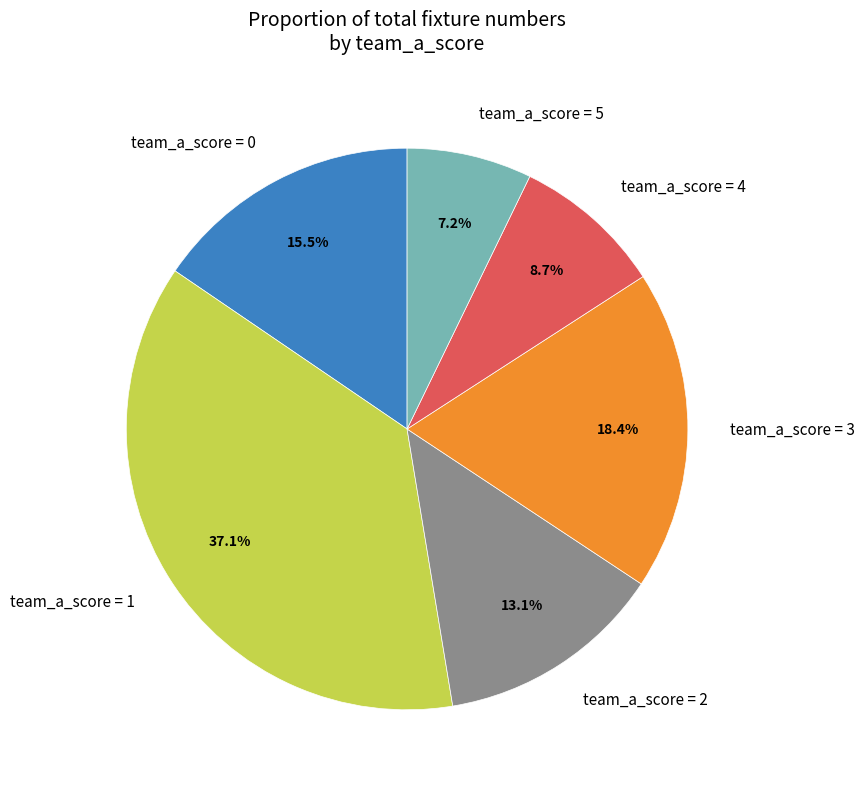

Rank the categories by value from highest to lowest.

team_a_score = 1, team_a_score = 3, team_a_score = 0, team_a_score = 2, team_a_score = 4, team_a_score = 5